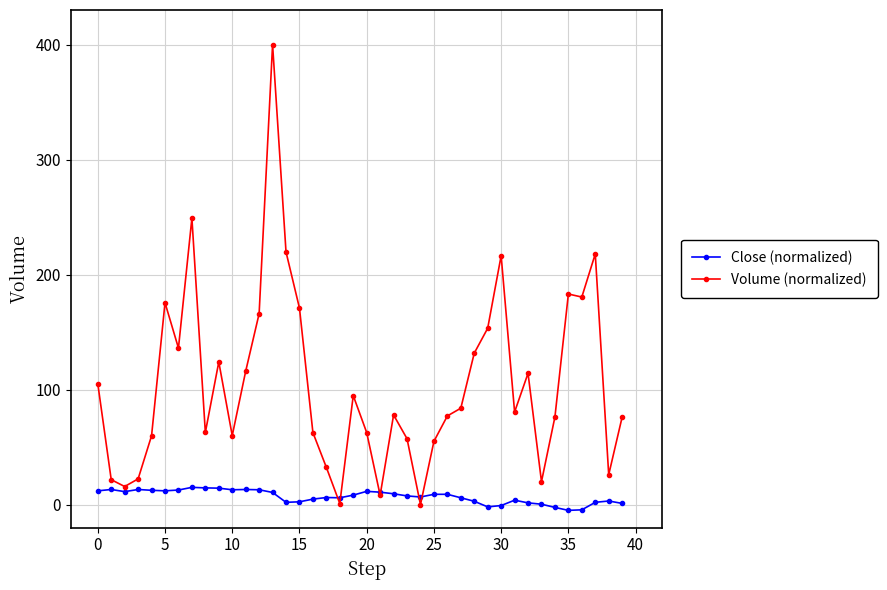

Which series has the widest spread of values?

Volume (normalized)